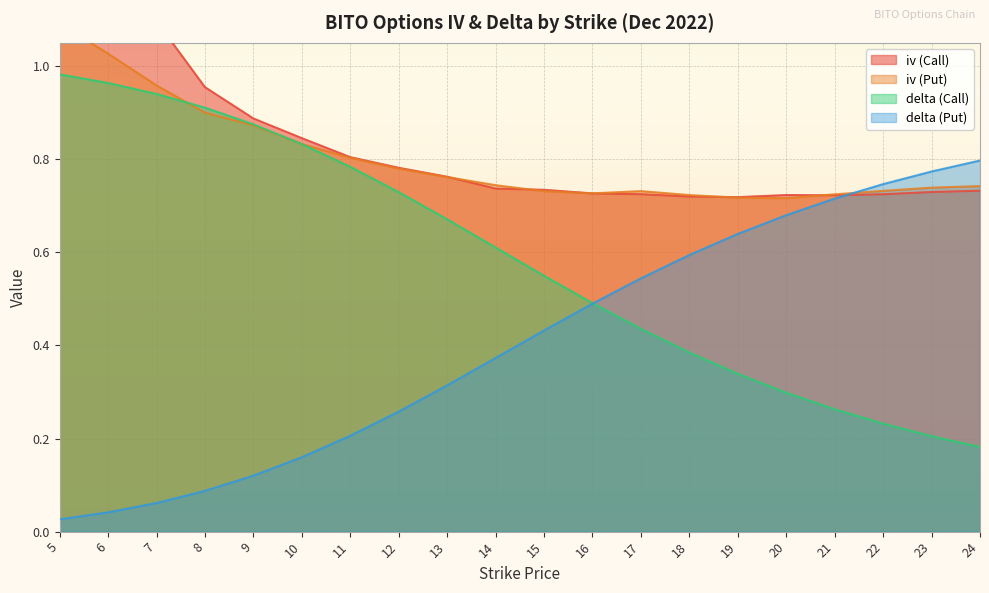

Rank the categories by iv (Put) value from highest to lowest.

5, 6, 7, 8, 9, 10, 11, 12, 13, 14, 24, 23, 22, 17, 15, 16, 21, 18, 19, 20